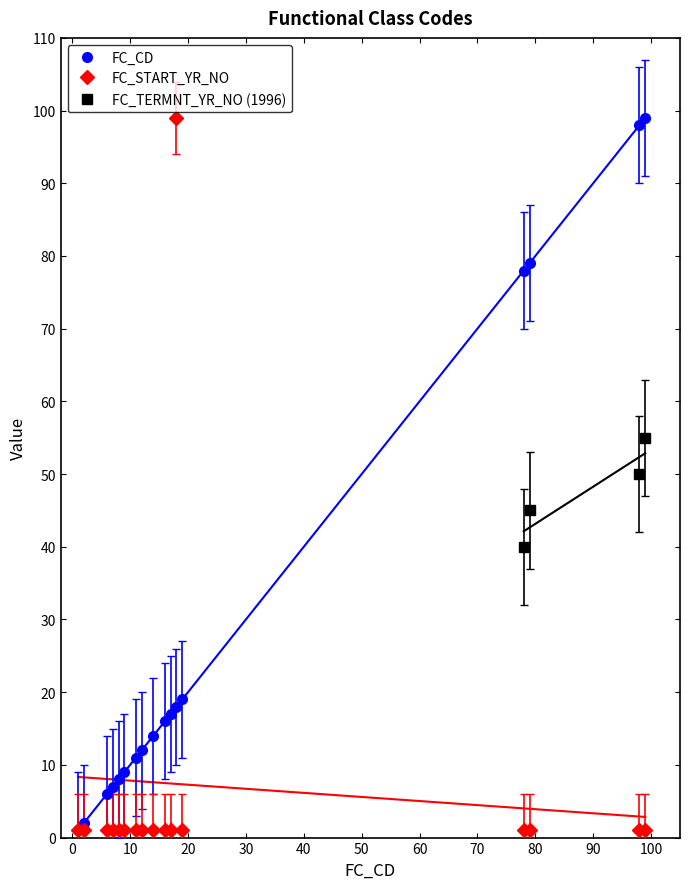

What is the difference between the maximum and second lowest values in the FC_START_YR_NO series?

98